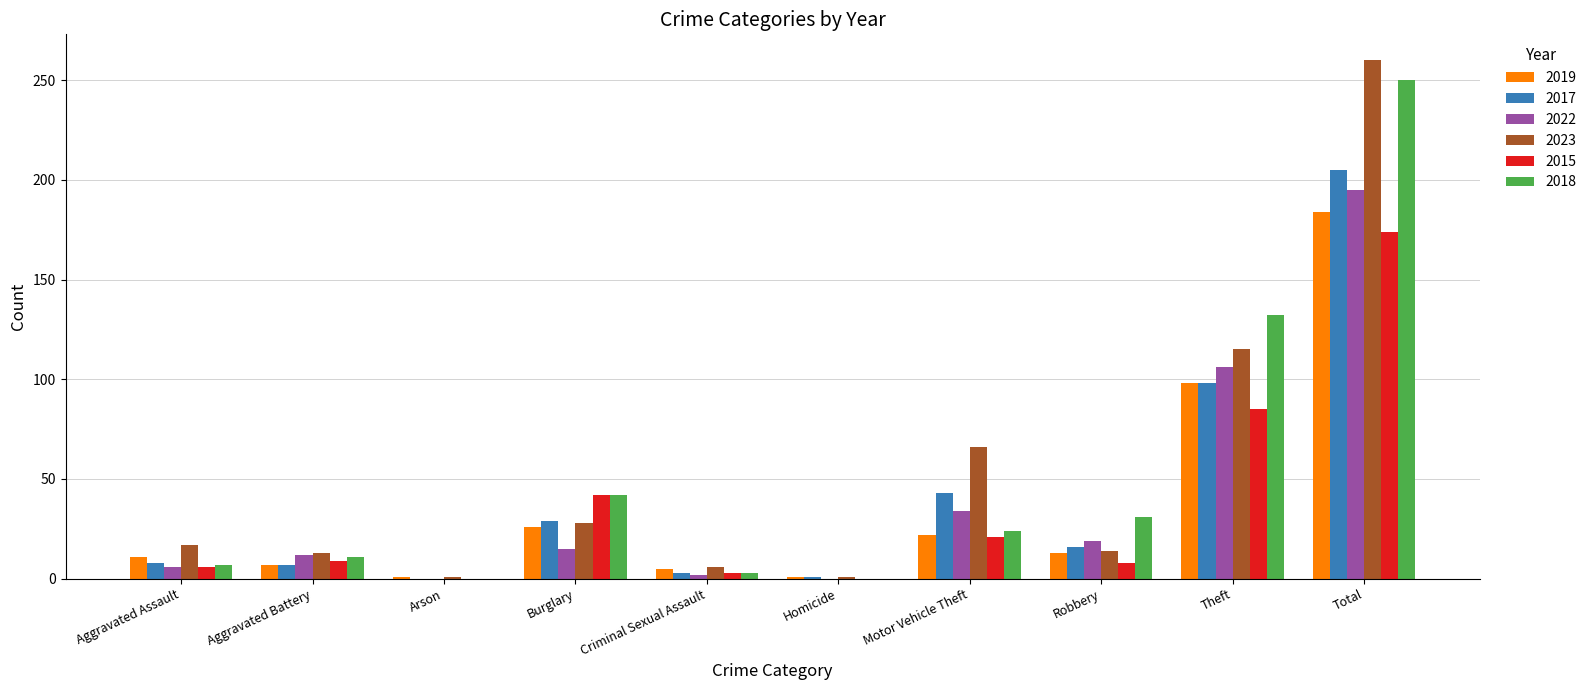

Which series changed the most between Burglary and Total?

2023